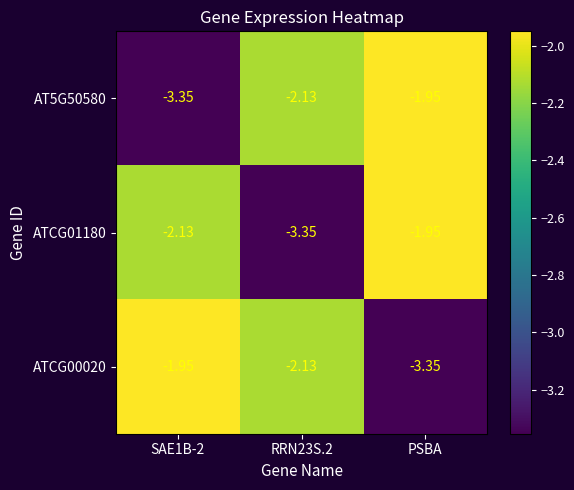

At which category is the sum across all series the highest?

PSBA